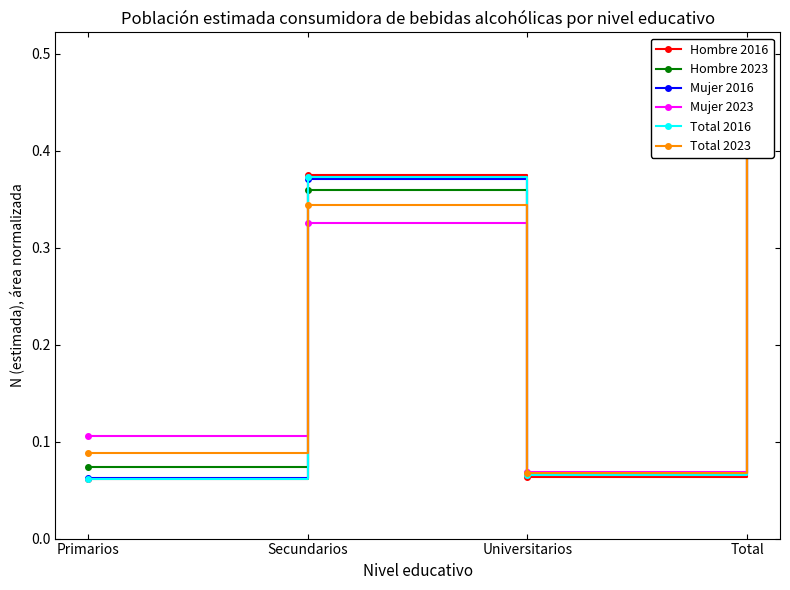

What is the difference between the maximum and minimum values in the Hombre 2016 series?

0.4